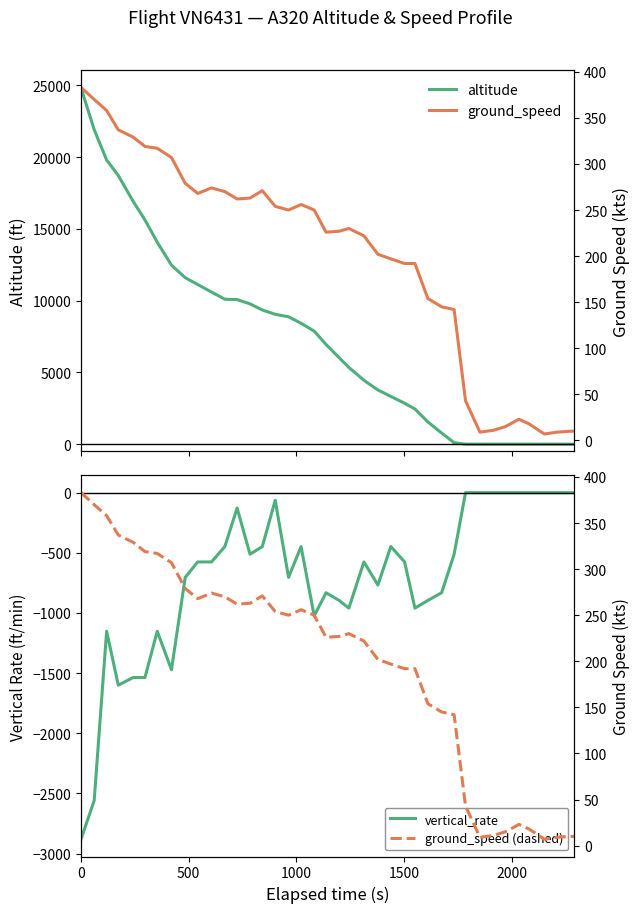

True or false: ground_speed (dashed) and vertical_rate cross at least once.

False